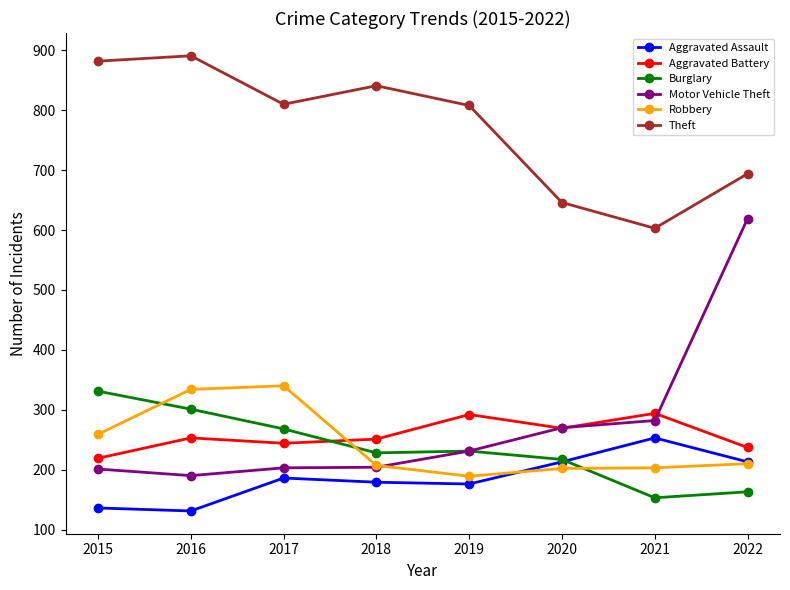

True or false: Aggravated Assault has more than 1 points higher than both neighbors.

True